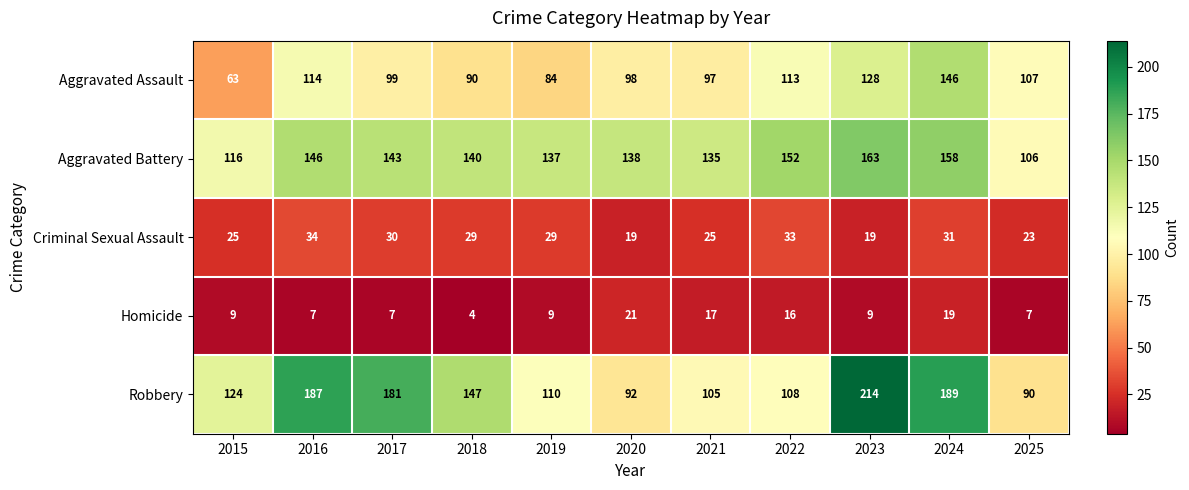

Which label corresponds to the largest value in the chart?

2023